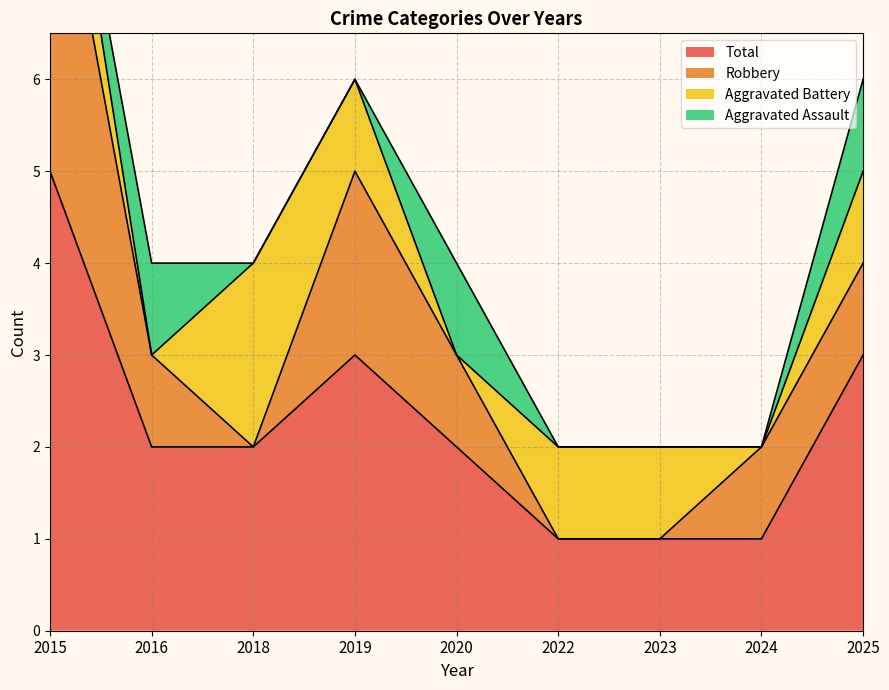

How many times do Aggravated Battery and Robbery cross each other?

4